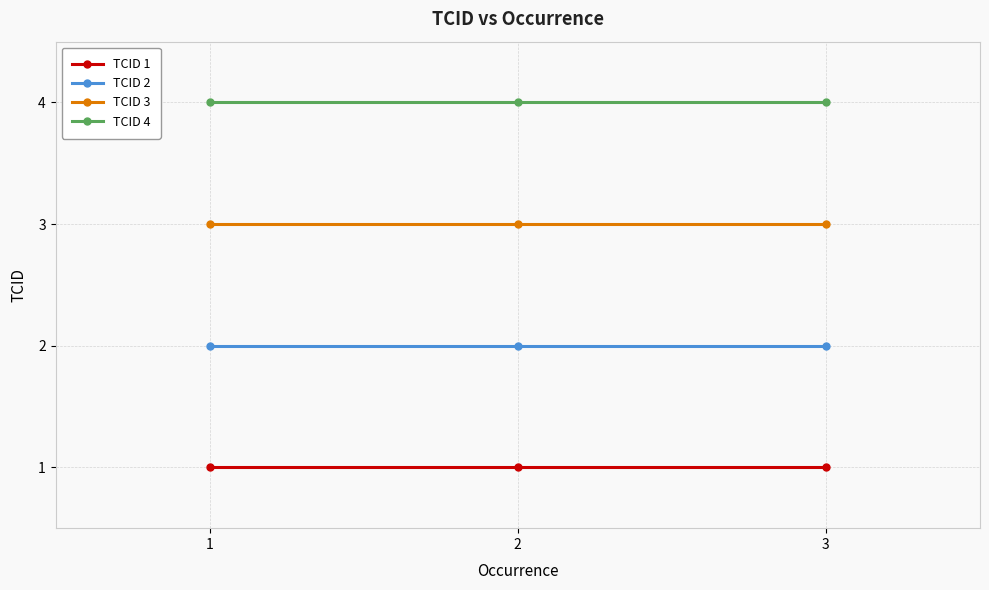

Which series has the largest total across all categories?

TCID 4